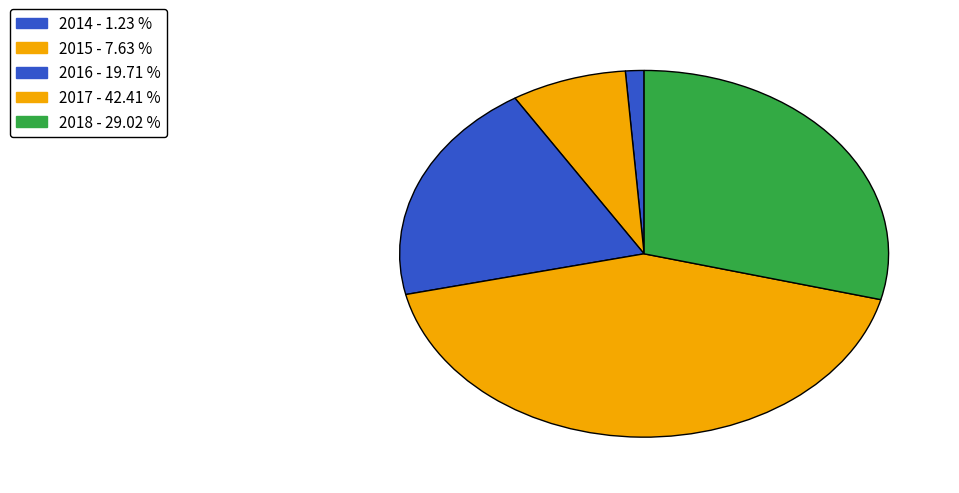

How many segments does this pie chart have?

5